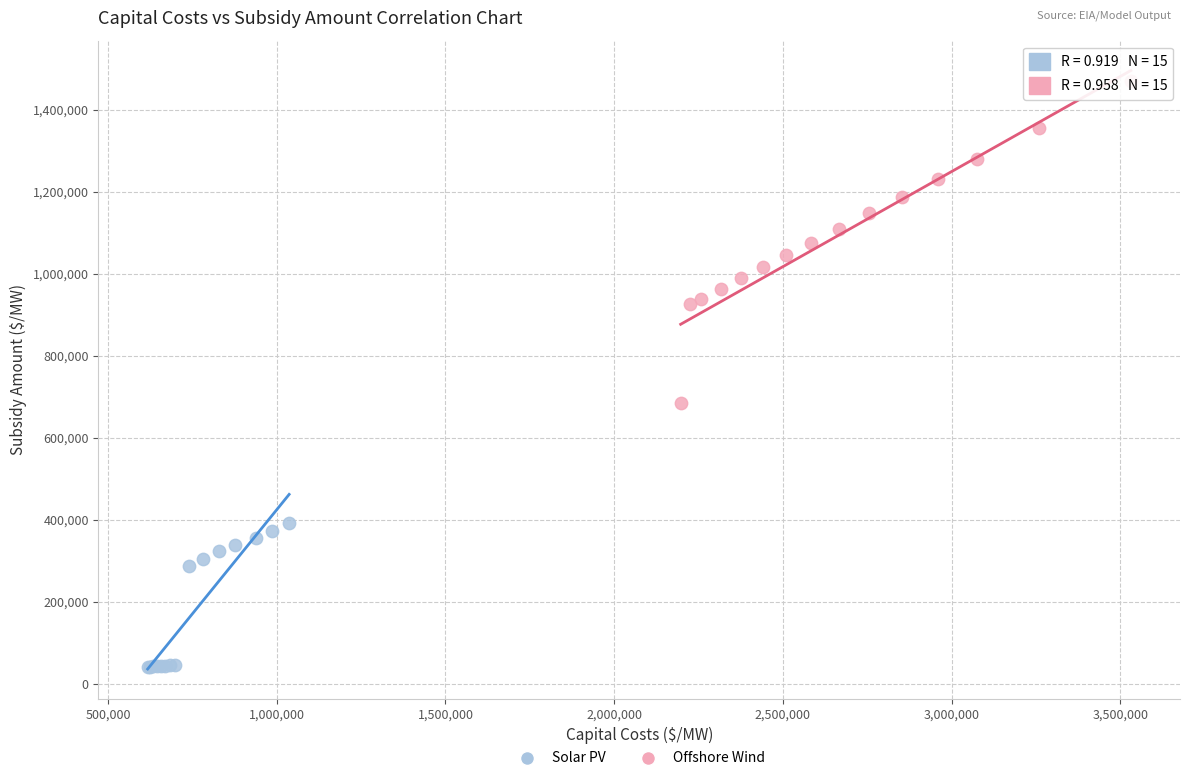

Which series has the widest spread of Y values?

Offshore Wind